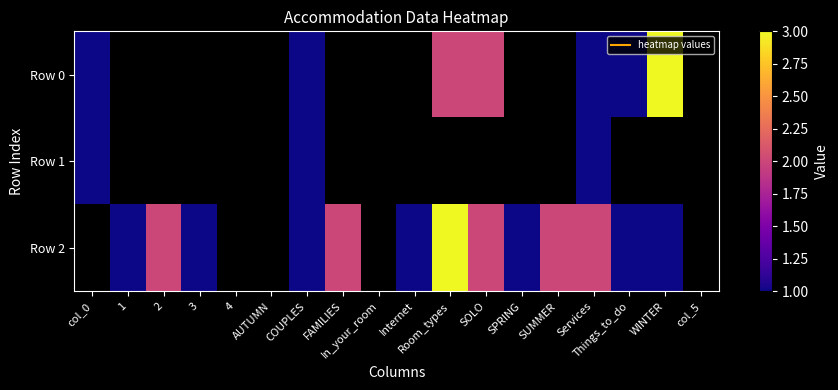

Which series has the widest spread of values?

Row 0